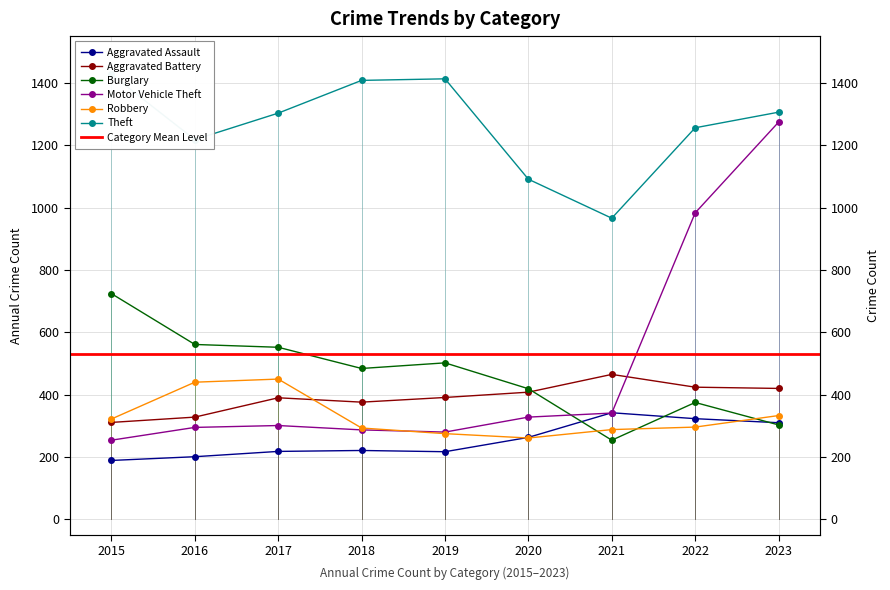

Where does the Aggravated Battery series first go above 391?

2020